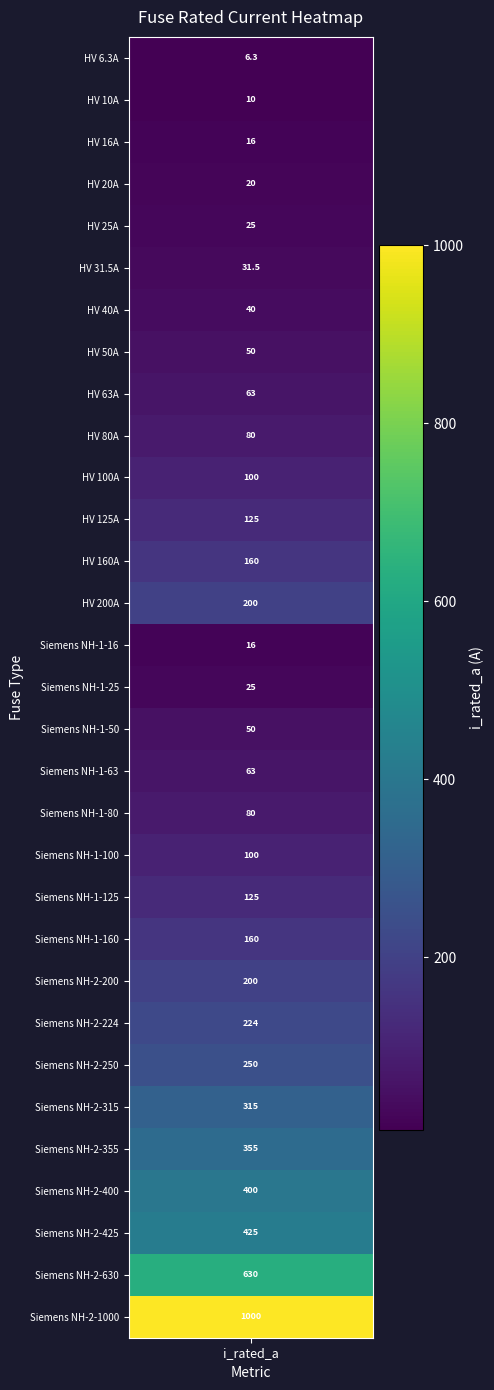

What is the change in value from 1 to 23?

+214.0